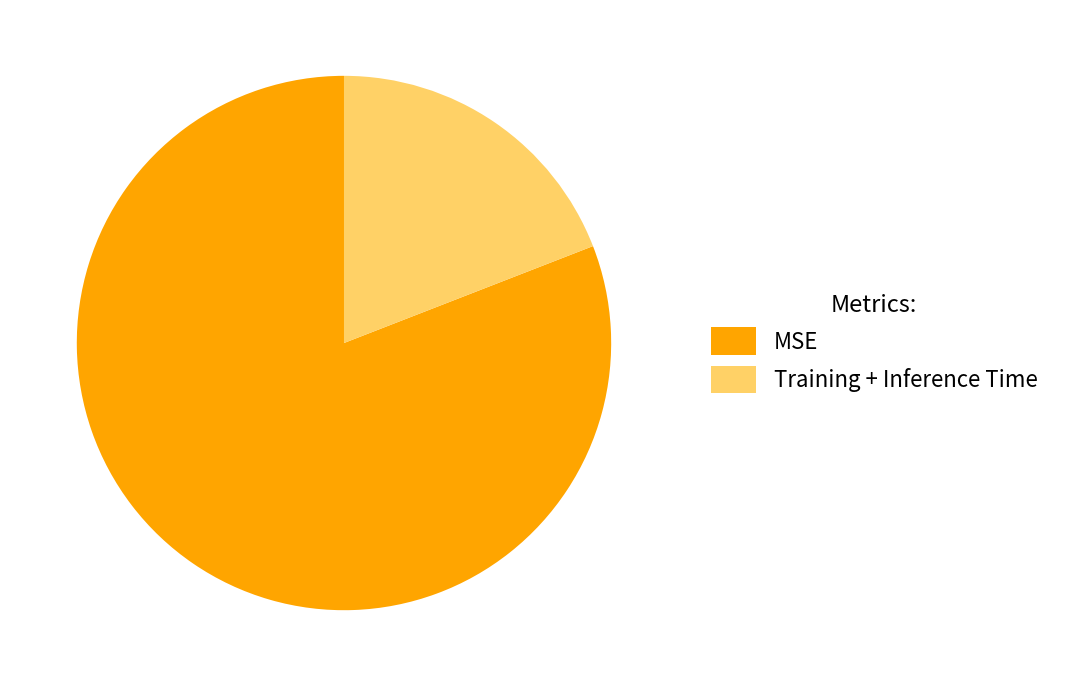

To the nearest percent, what percentage of the pie is Training + Inference Time?

19%